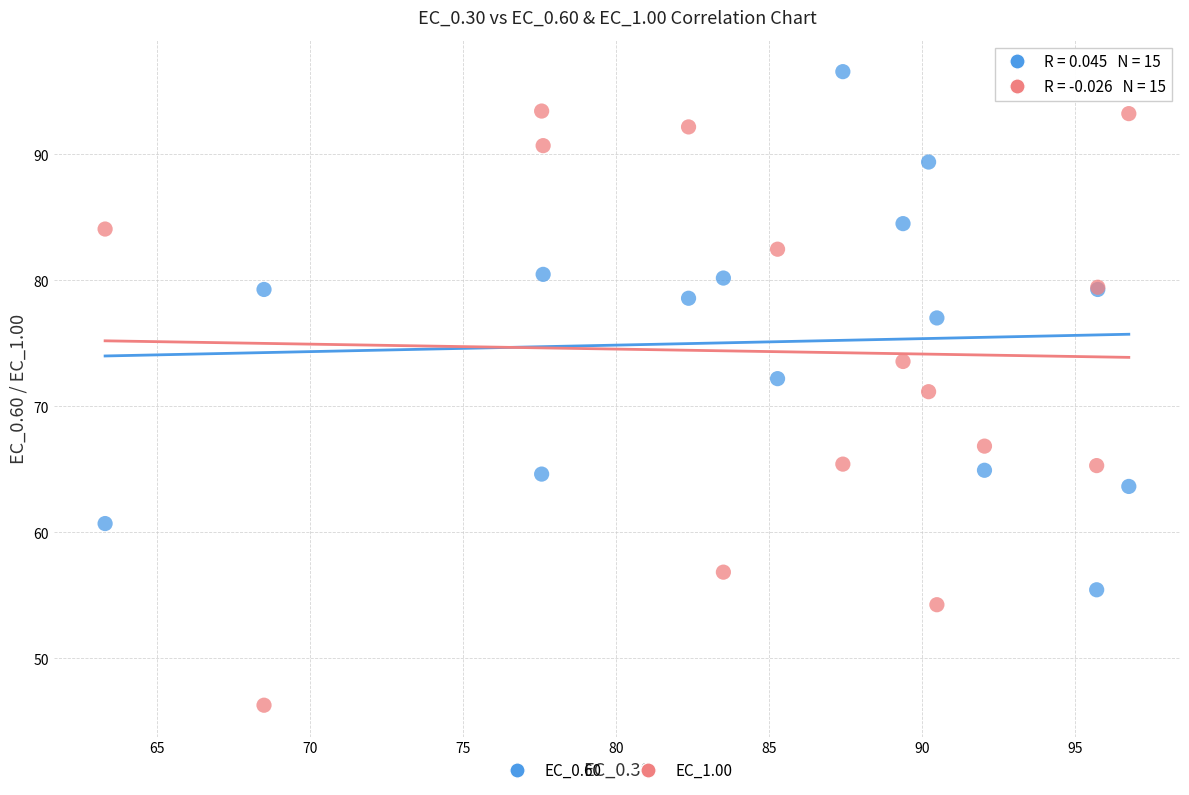

What is the X range (max minus min) for the scatter plot?

33.5